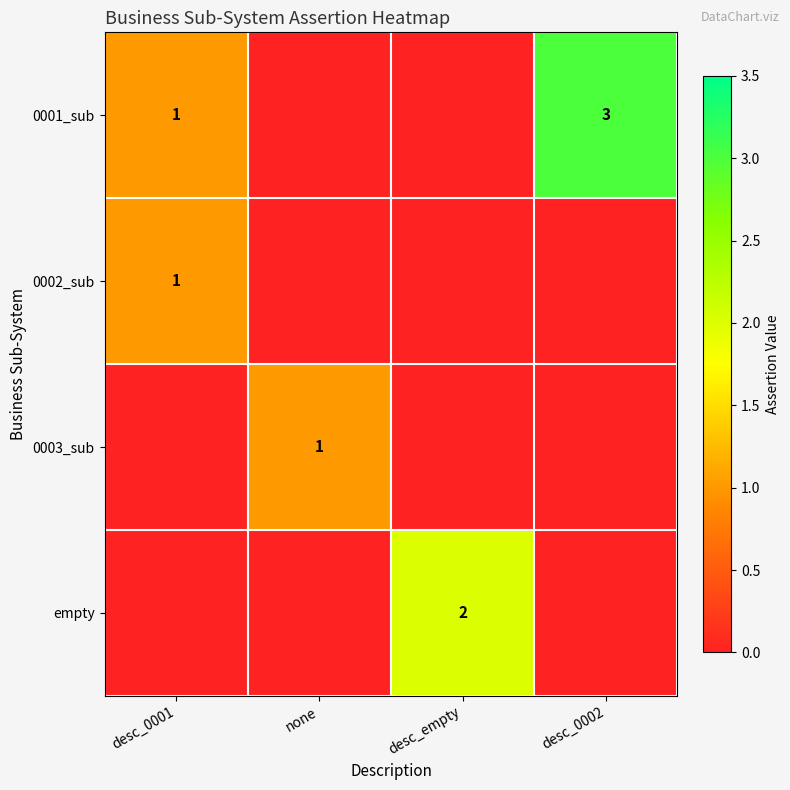

The value of 0001_sub at desc_0002 is 3. True or false?

True